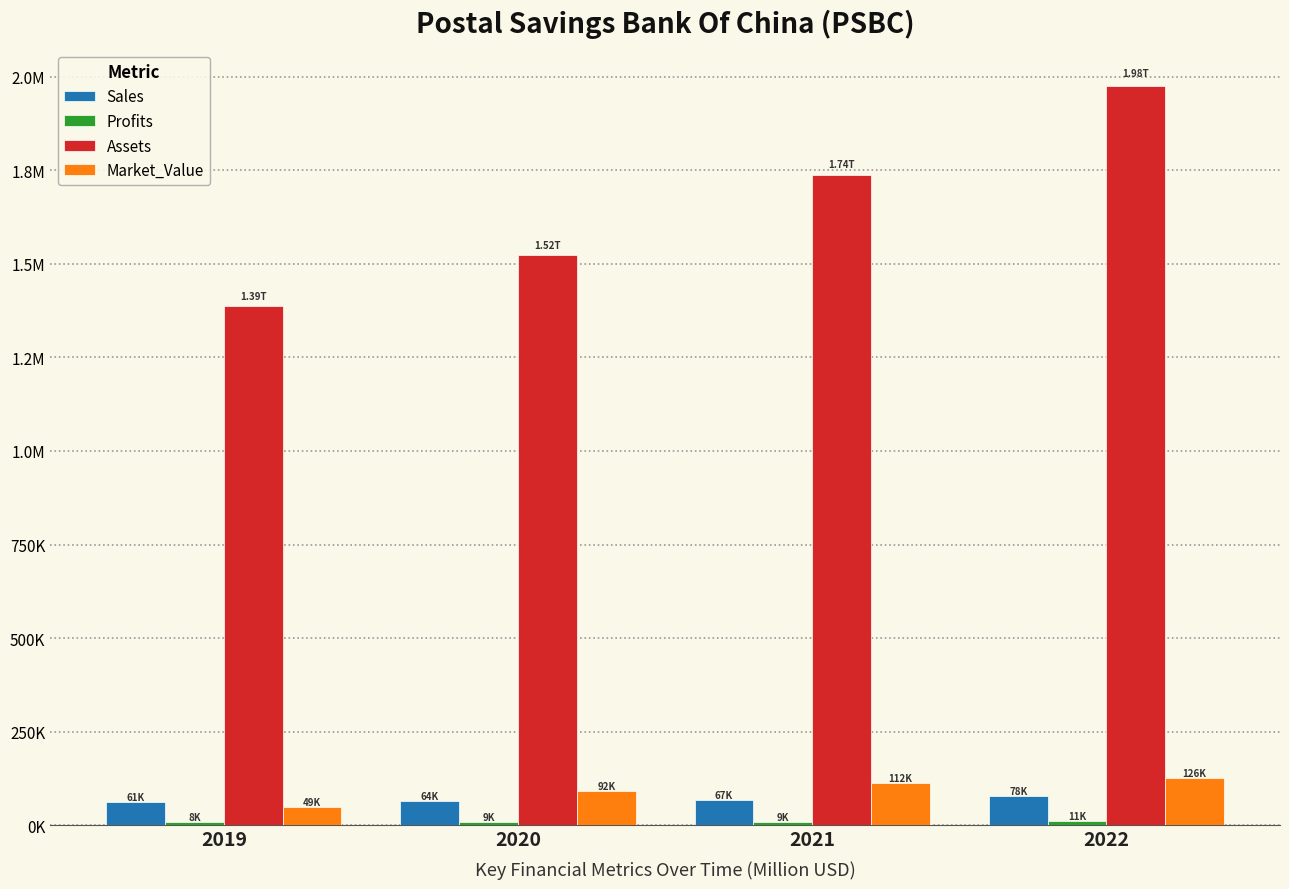

Reading right to left, extract all data points from this chart.

Sales: 77614.0	67249.0	64365.0	61032.0
Profits: 11330.4	9280.8	8992.5	8002.0
Assets: 1975080.0	1736173.0	1522412.0	1386051.0
Market_Value: 125528.0	112358.0	91967.0	48751.0